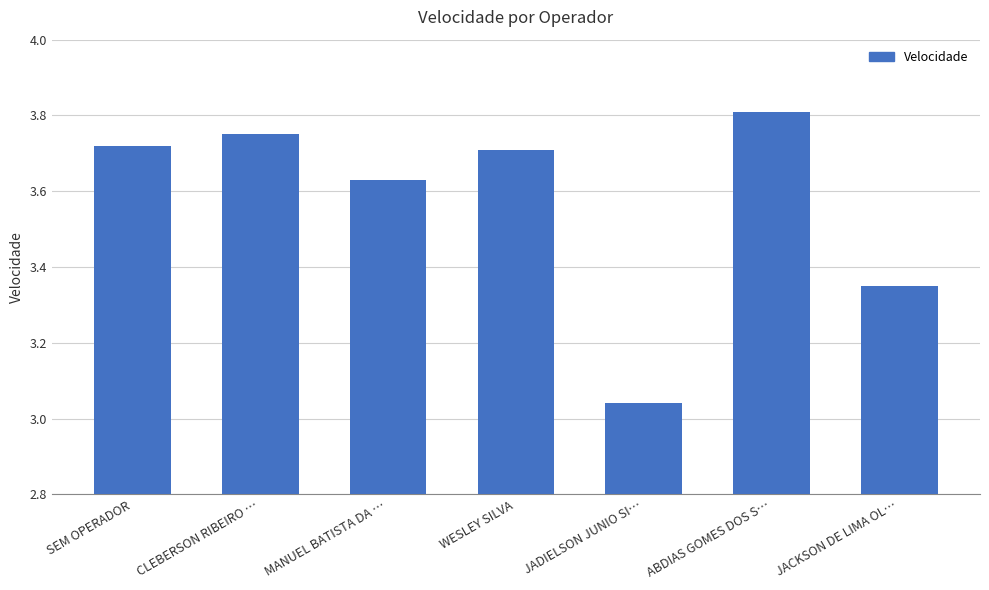

What is the change in value from MANUEL BATISTA DA … to WESLEY SILVA?

+0.1